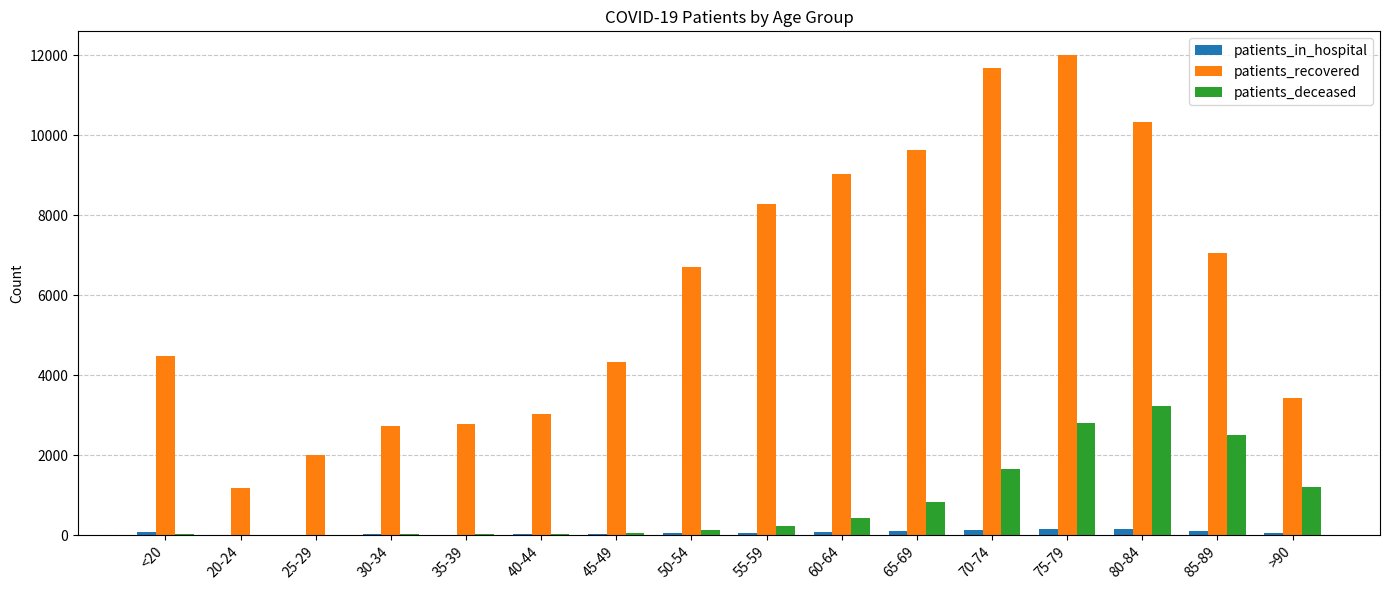

What is the sum of all patients_deceased values?

13124